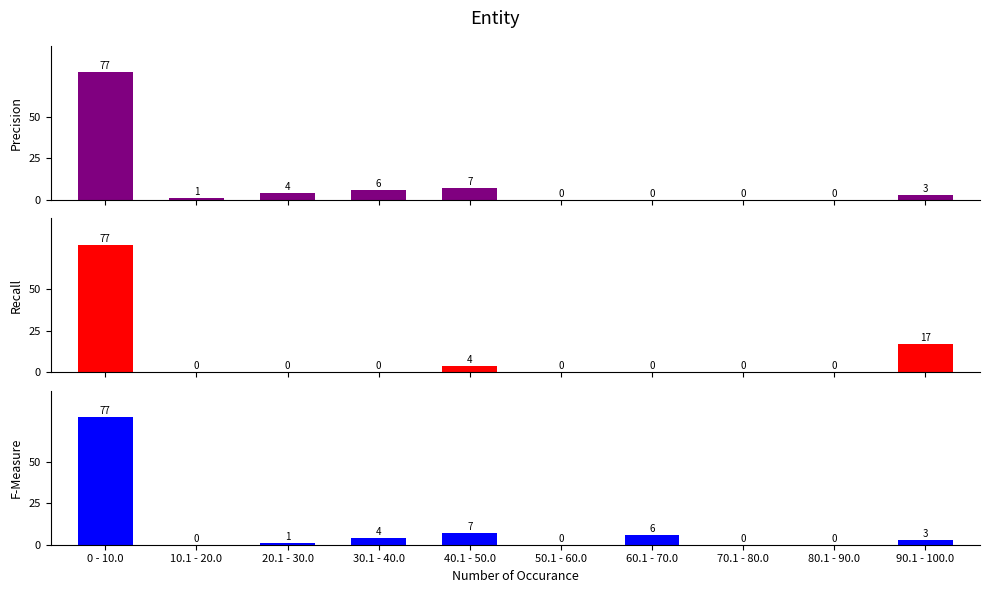

What is the difference between the highest and lowest values at 10.1 - 20.0?

1